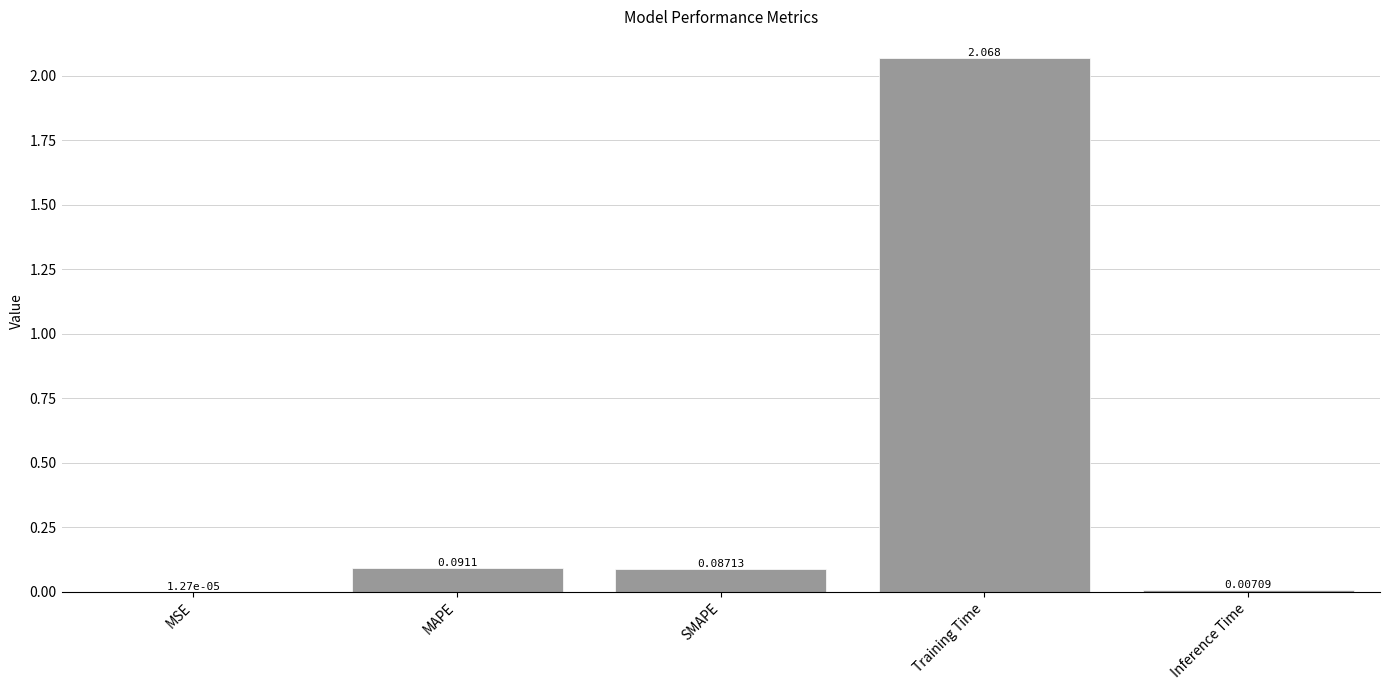

Between MSE and Training Time, which is larger?

Training Time